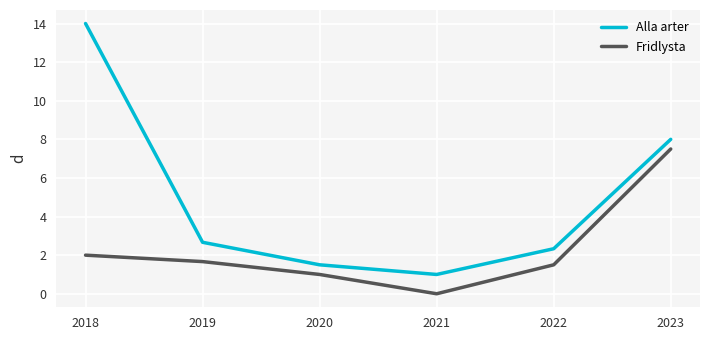

Does the chart display data point markers on the line(s)?

No